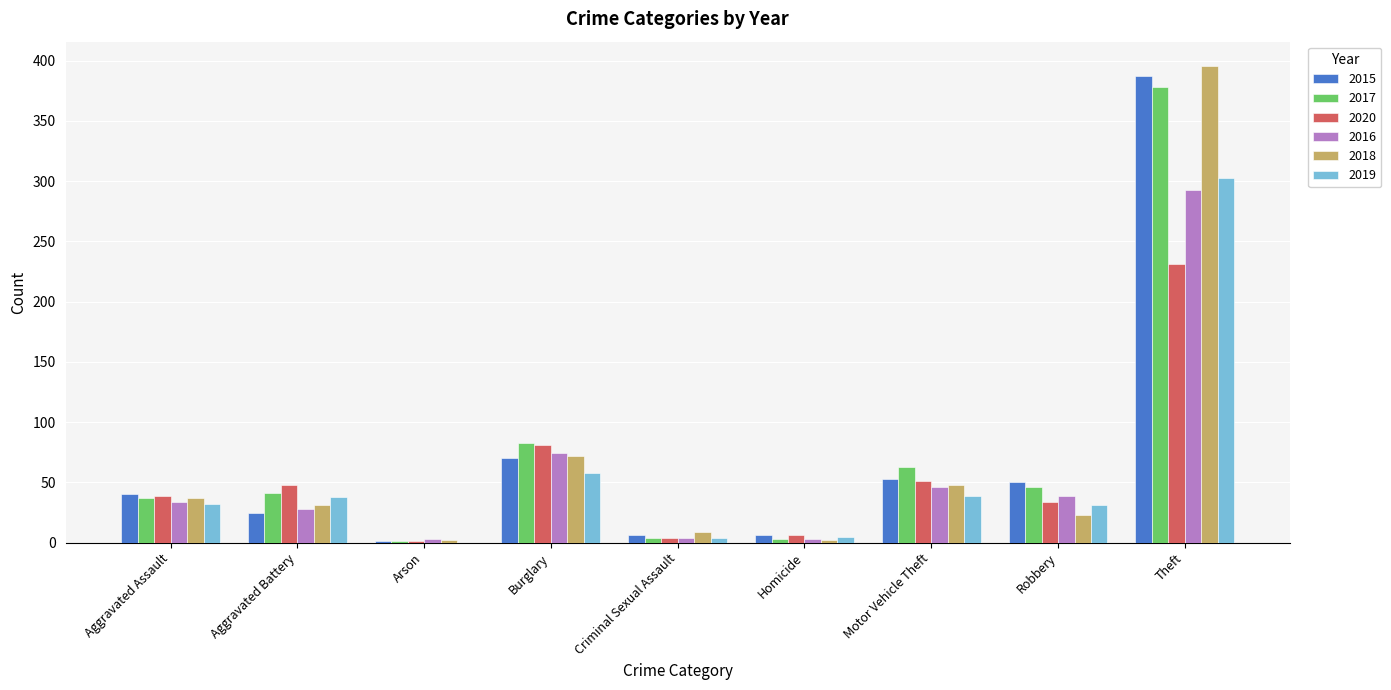

What is the difference between the 2020 values at Motor Vehicle Theft and Aggravated Assault?

12